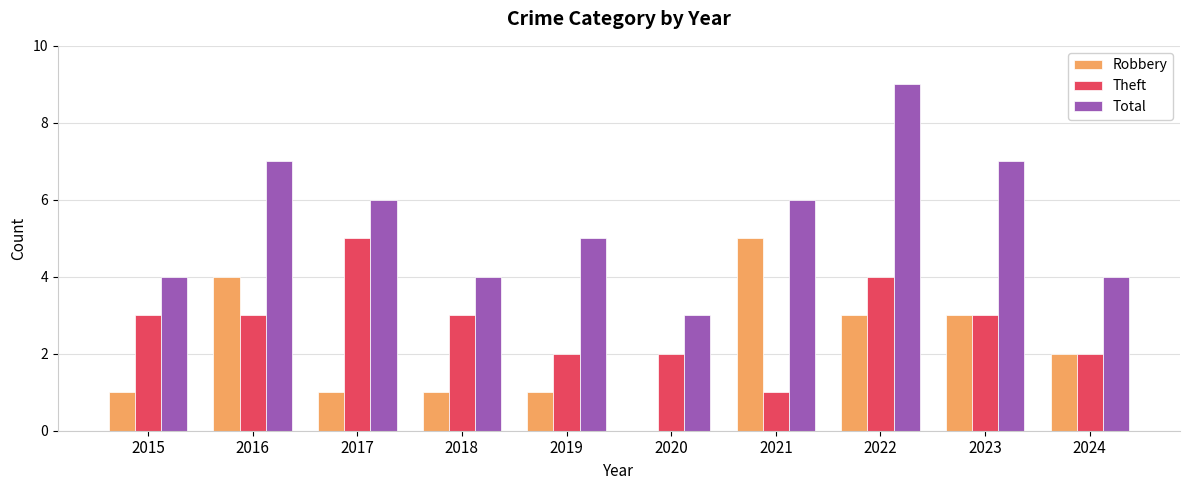

The value of Robbery at 2020 is 0. True or false?

True